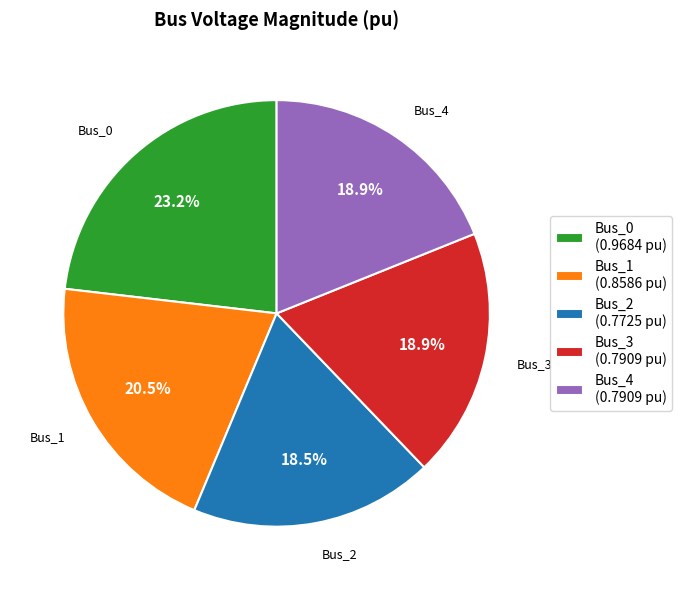

To the nearest percent, what is the difference between the largest and smallest slice percentages?

5%